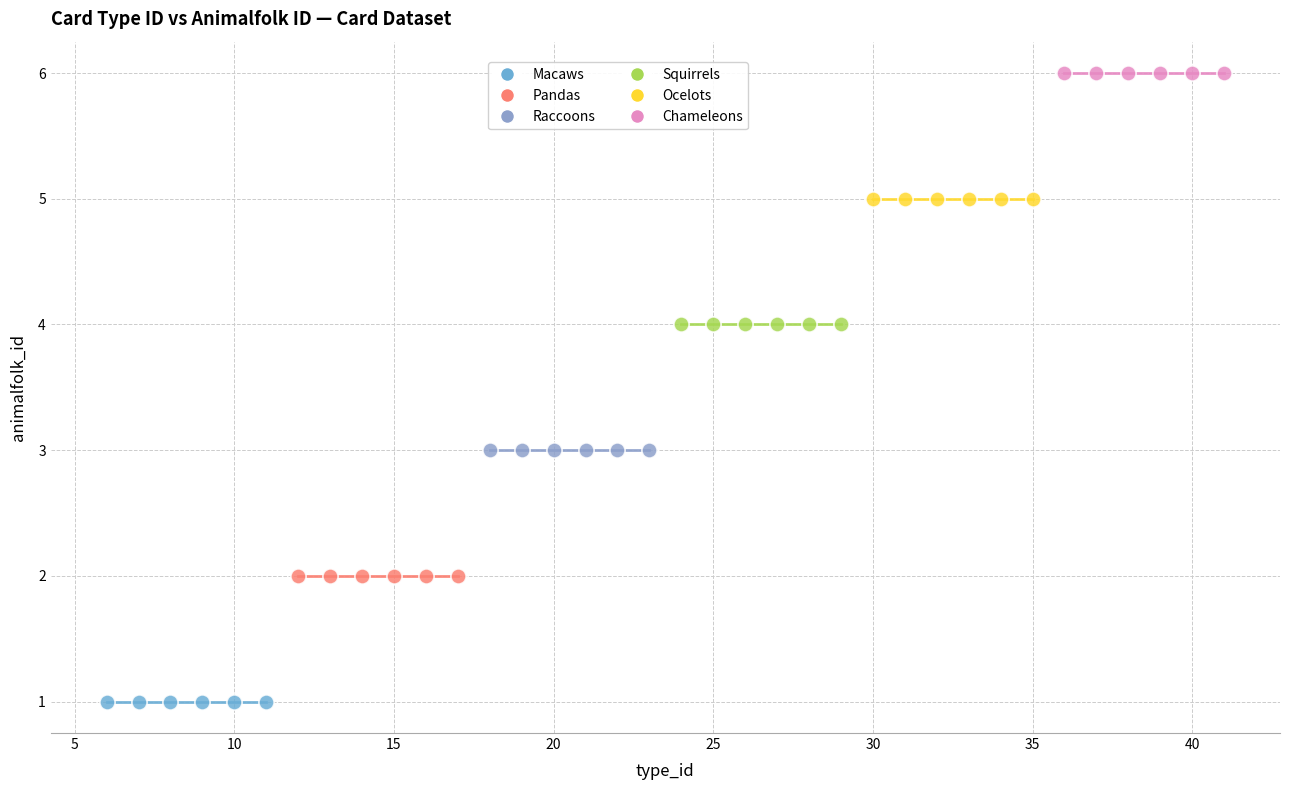

Which series reaches the minimum Y coordinate?

Macaws